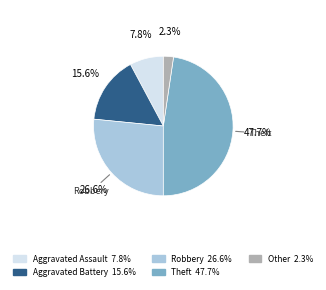

How many segments does this pie chart have?

5